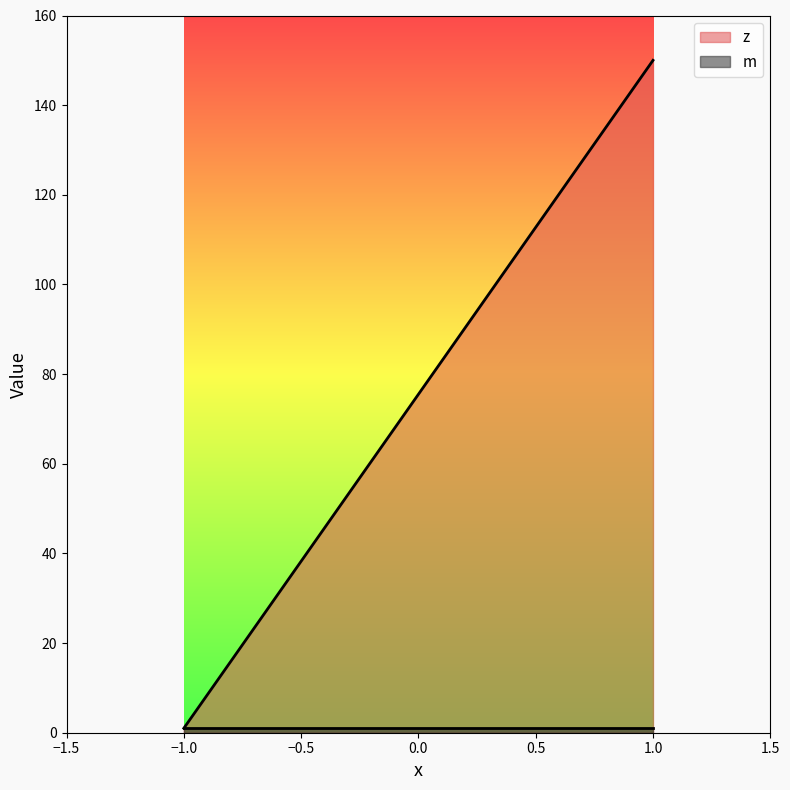

What is the highest value of the m series?

1